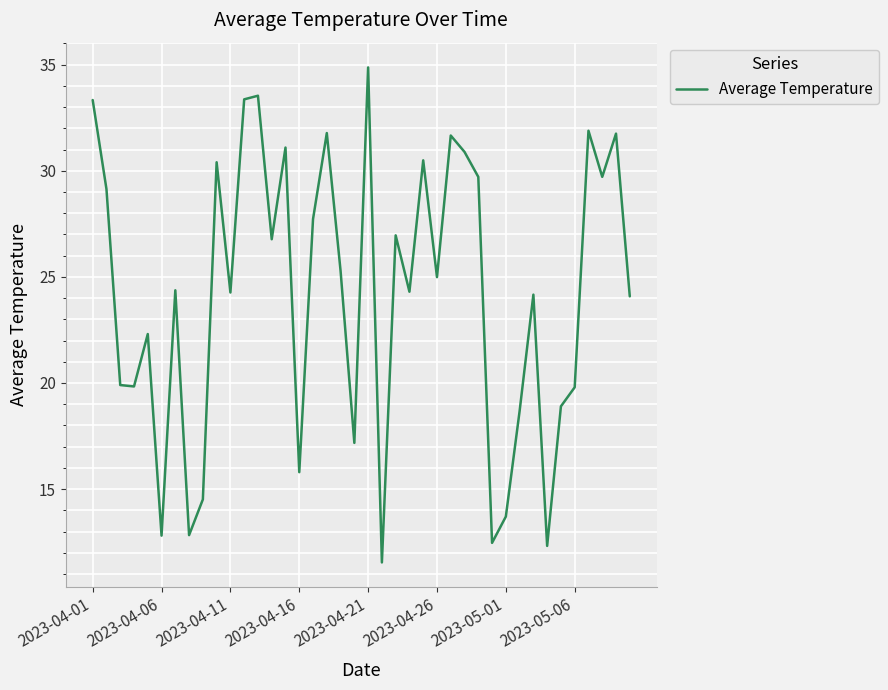

What is the maximum value shown in the chart?

34.9